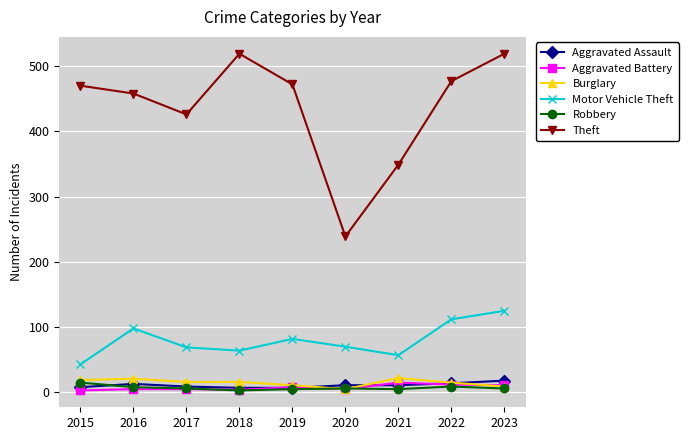

How many interior local peaks does the Motor Vehicle Theft series have?

2